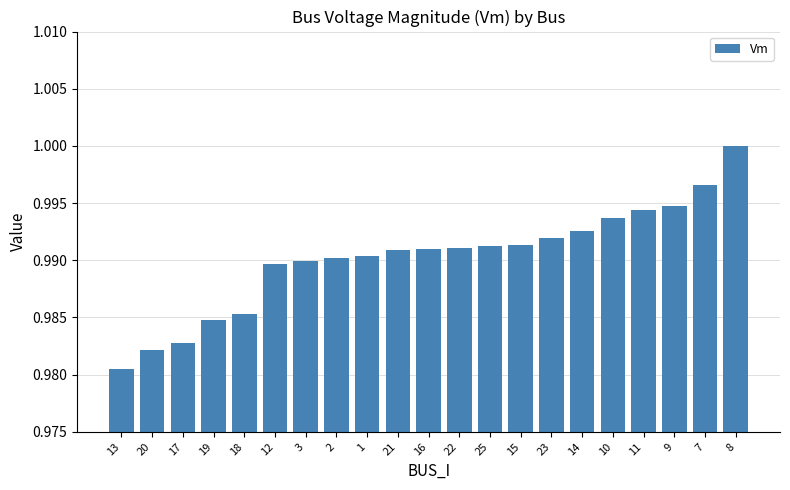

Which has a higher value, 1 or 7?

7